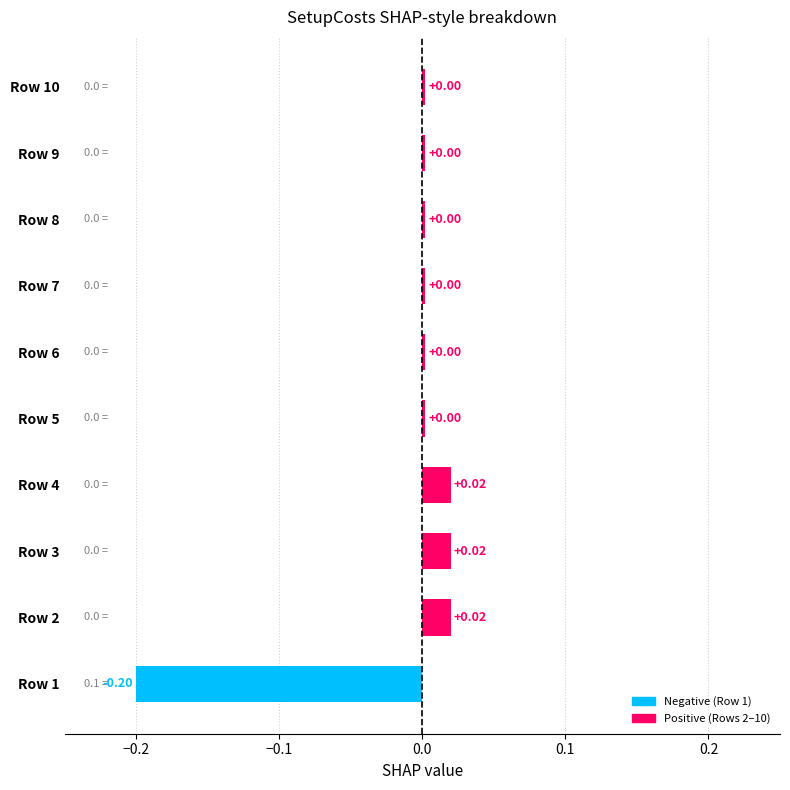

What is the change in value from Row 1 to Row 7?

+0.2